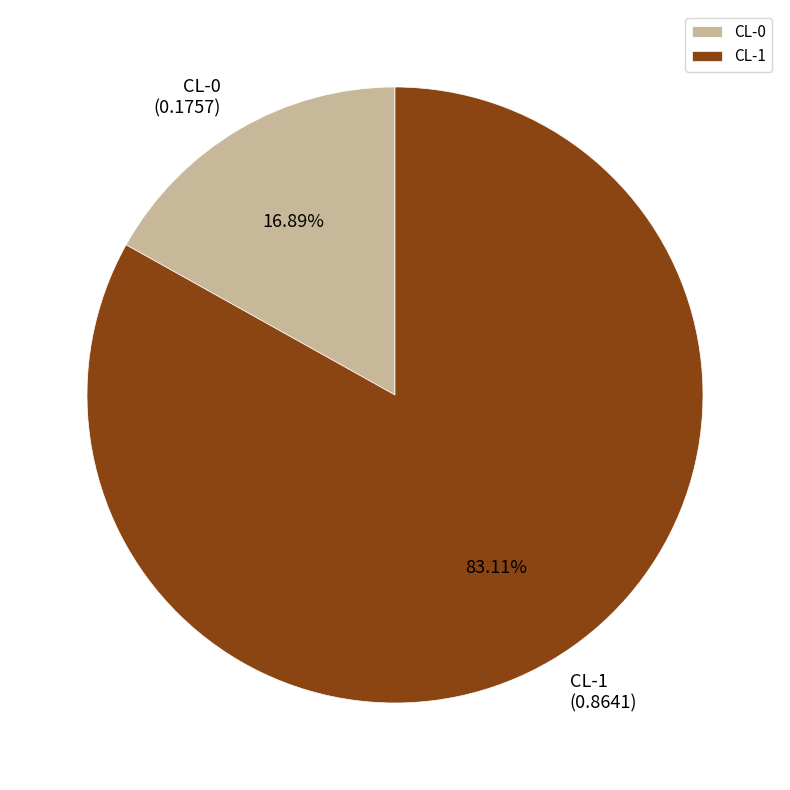

Rank the categories by value from highest to lowest.

CL-1, CL-0